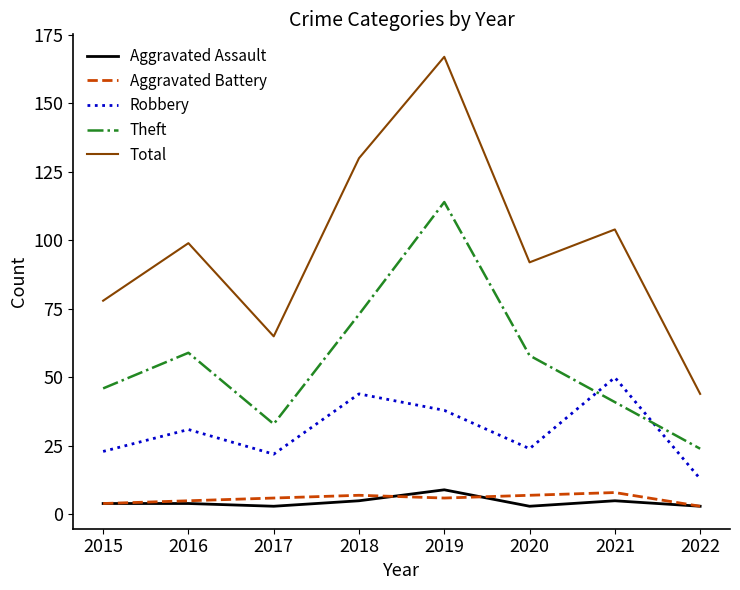

What is the maximum value for Robbery?

50